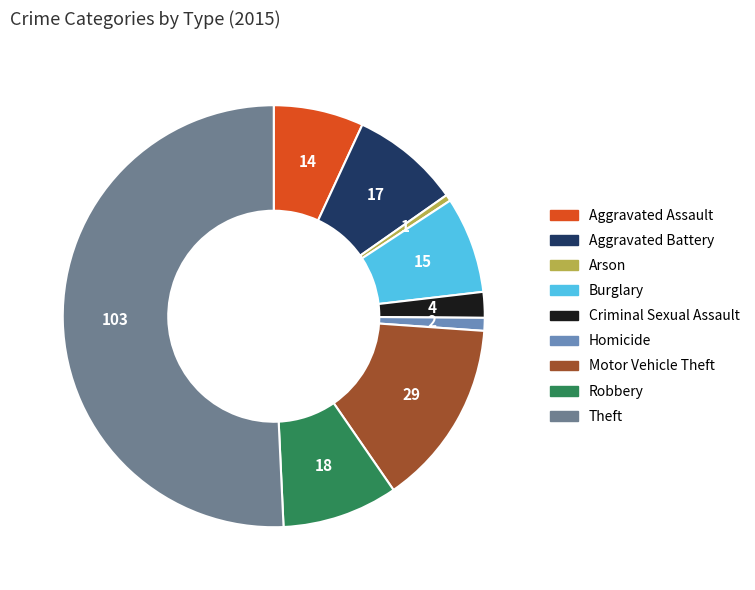

What is the majority slice?

Theft